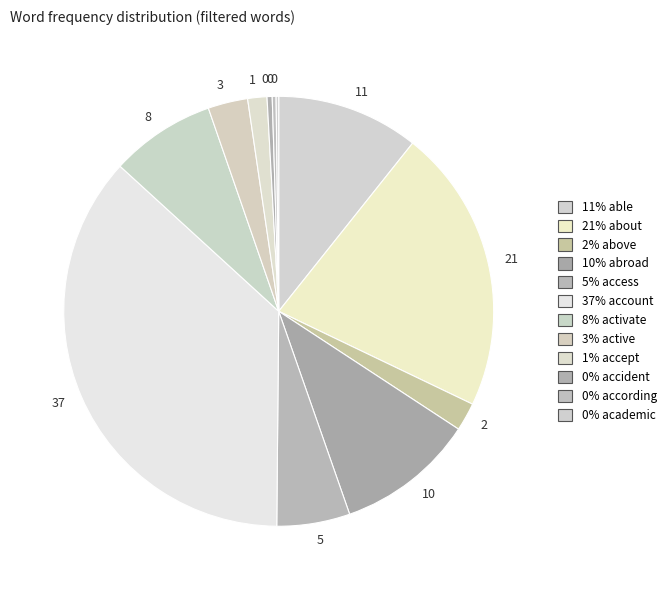

To the nearest percent, what is the difference between the largest and smallest slice percentages?

36%